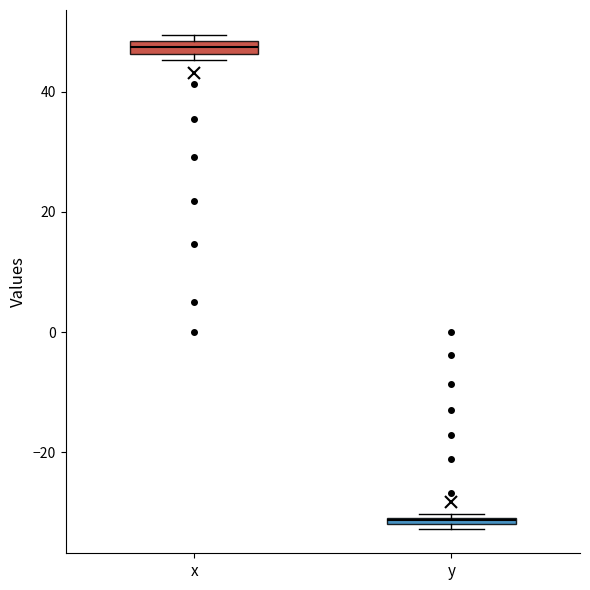

Which box has the lowest median line?

y